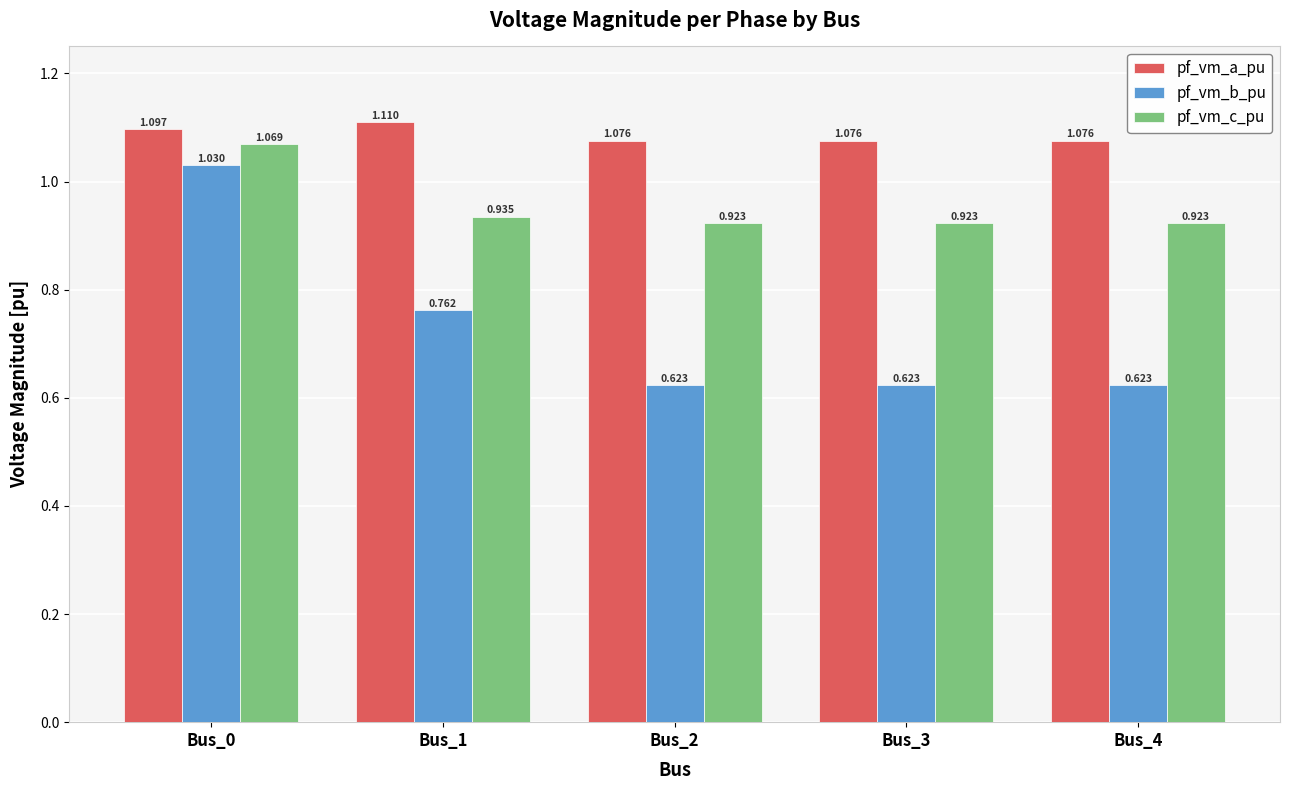

Which series has the widest spread of values?

pf_vm_b_pu